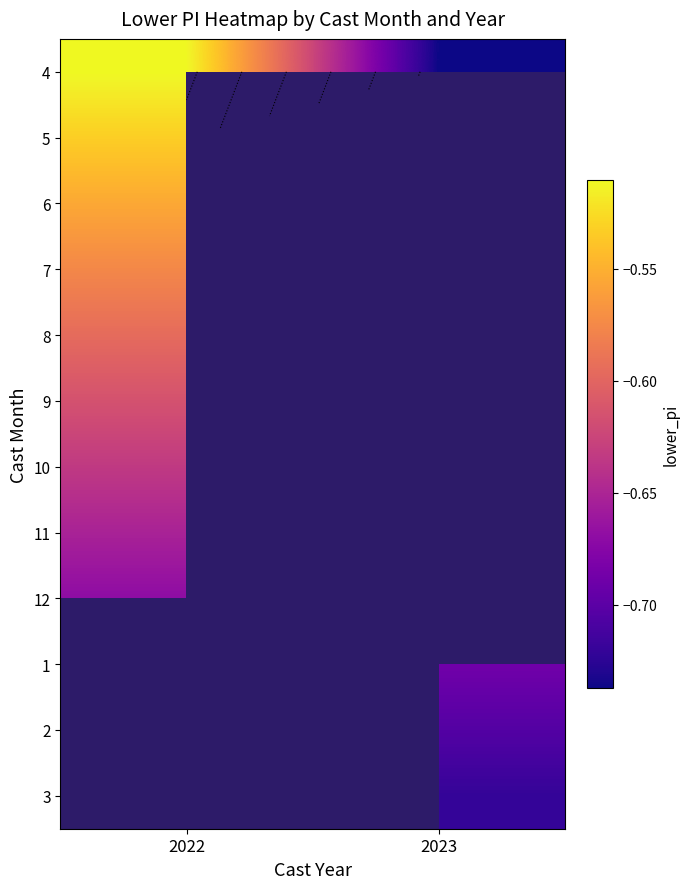

Between 2022 and 2023, which is larger?

2022